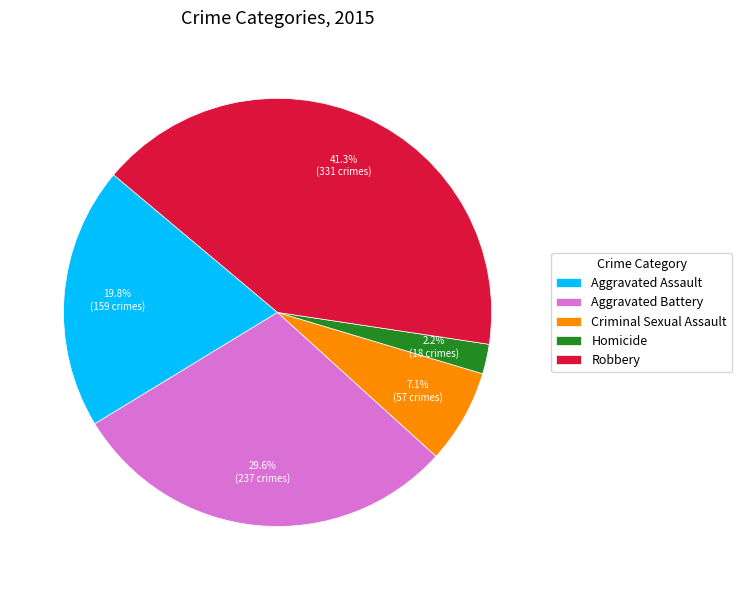

What percentage is the Aggravated Assault slice, to the nearest percent?

20%